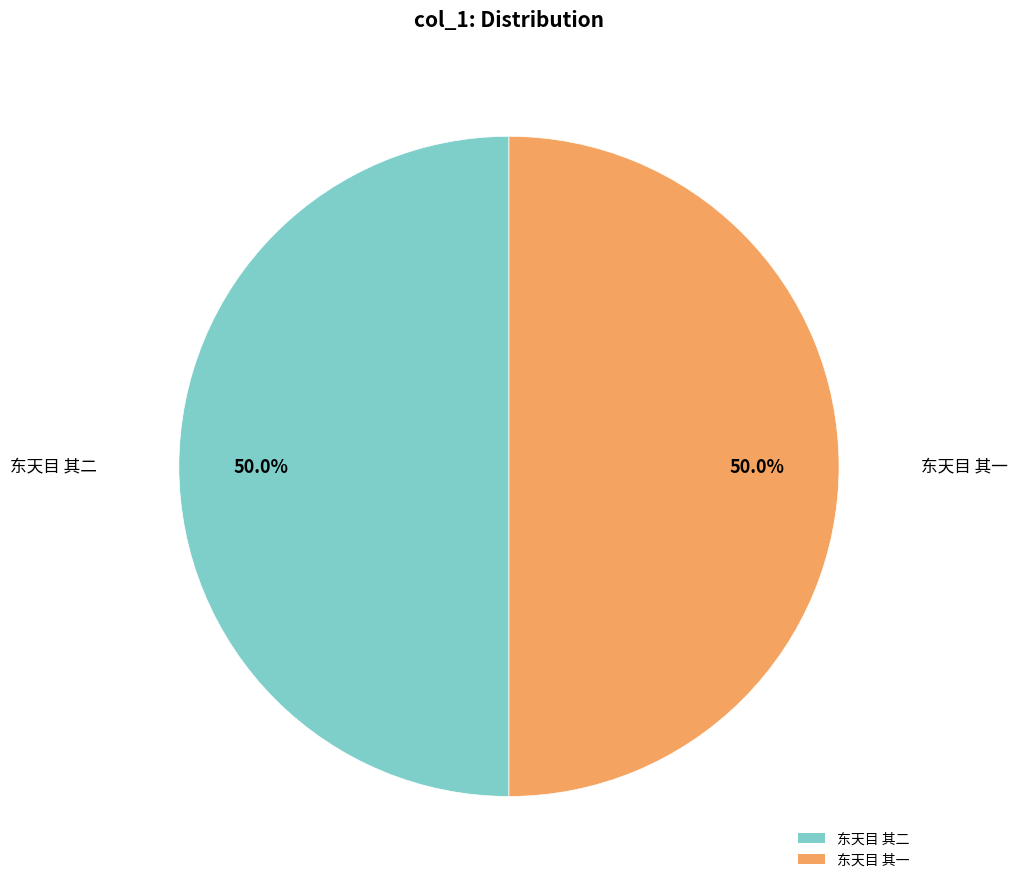

Approximately how many times larger is the value at 东天目 其二 compared to 东天目 其一?

1.0